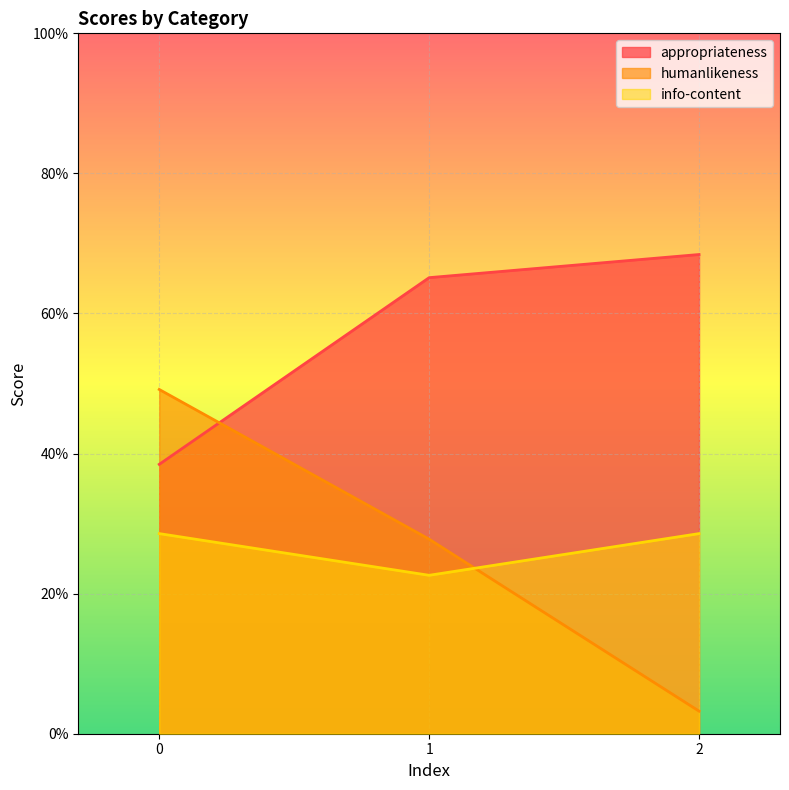

Which series changed the most between 0 and 2?

humanlikeness